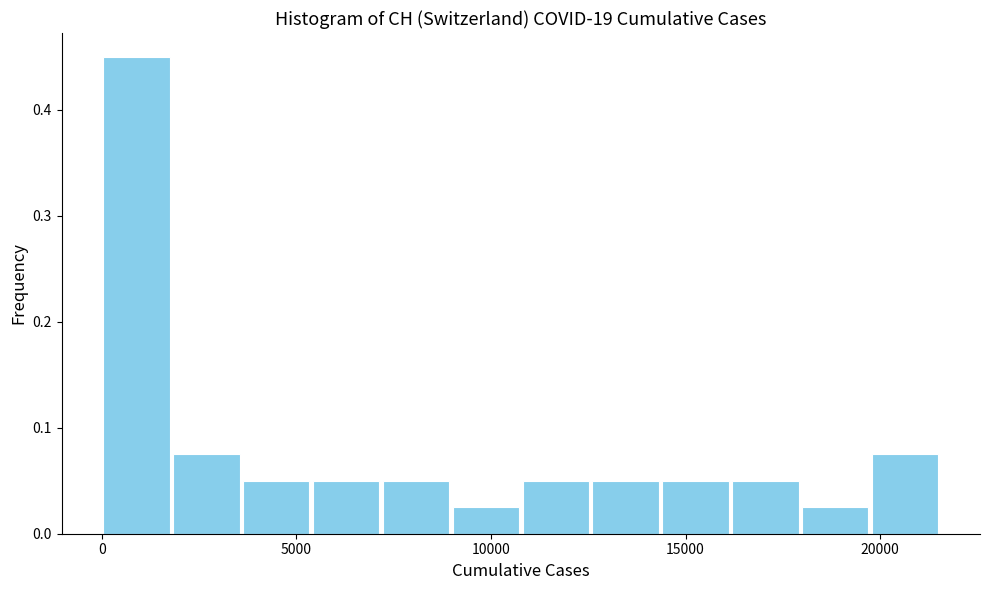

Read against the x-axis, roughly where is the centre of the tallest bar?

1000